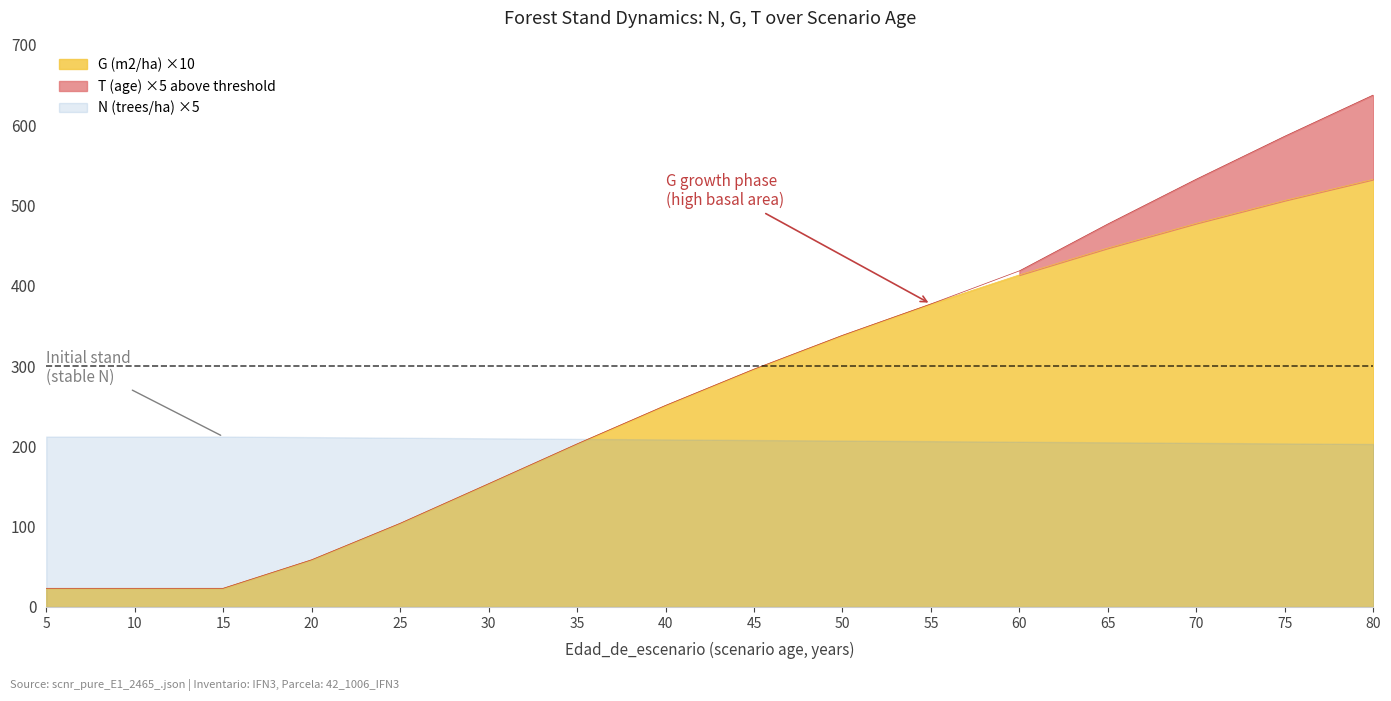

Where is G (m2/ha) ×10 nearest to the value 277?

45